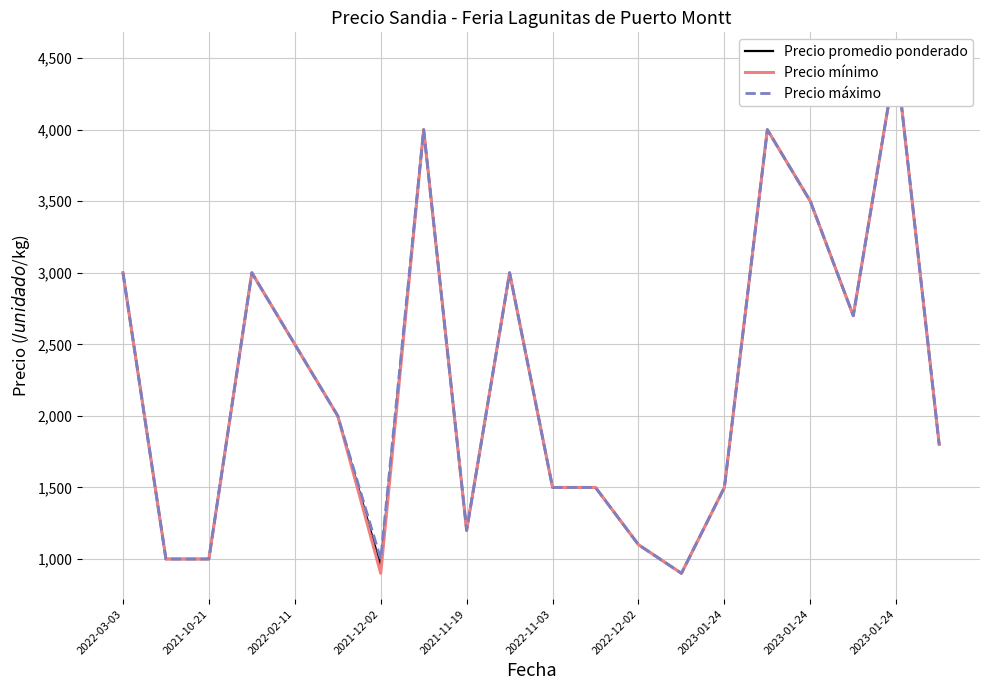

True or false: Precio promedio ponderado has a value of 978 at 2022-11-03.

False